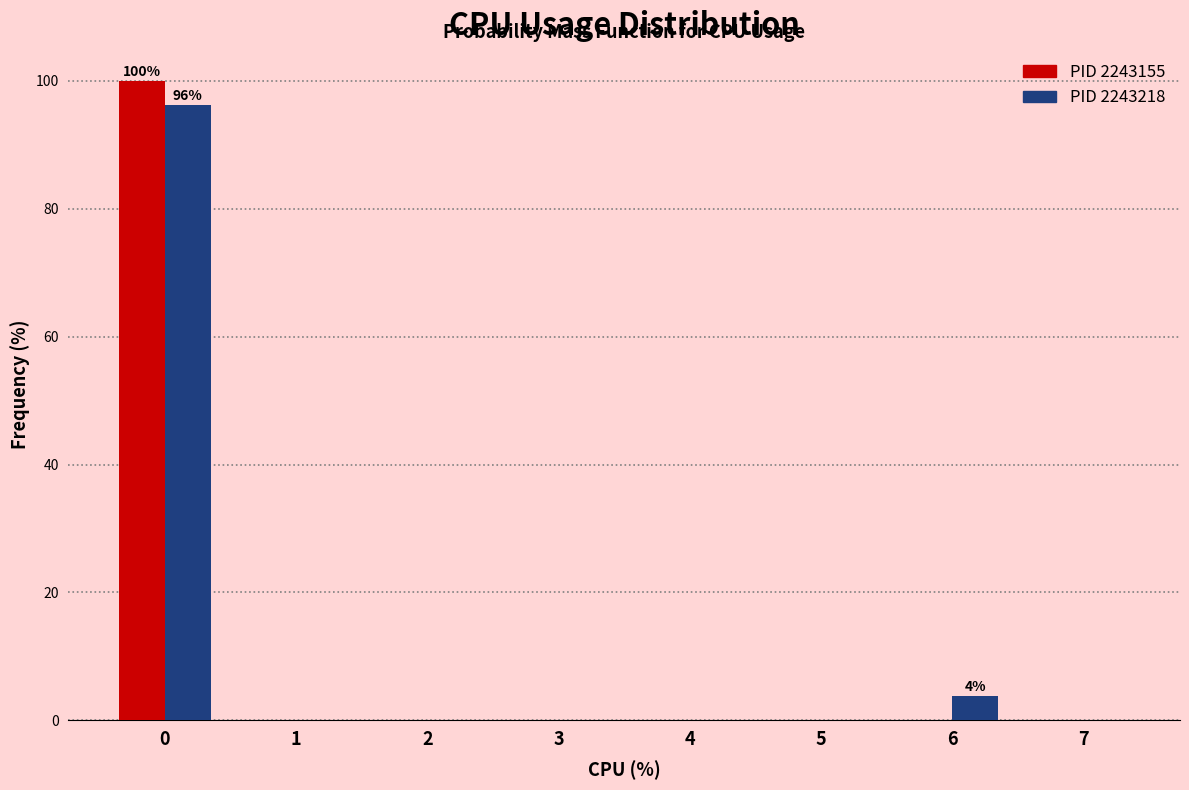

Which series changed the most between 0 and 5?

PID 2243155